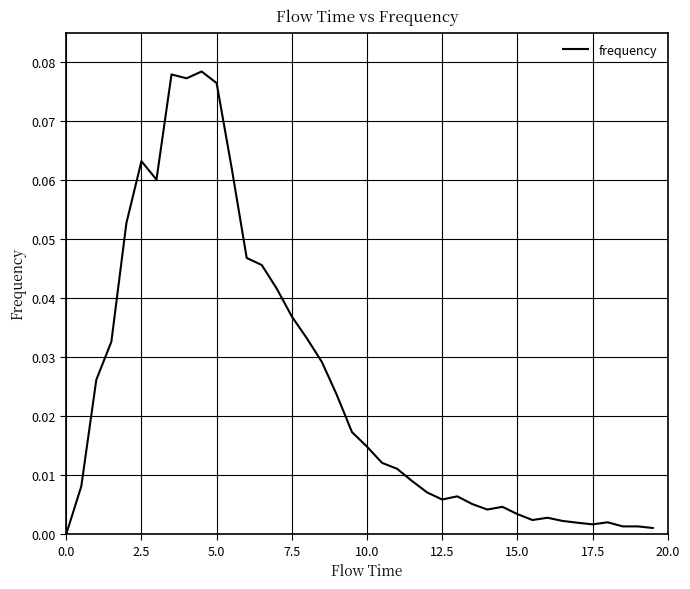

Which has a higher value, 0.0 or 12.5?

12.5